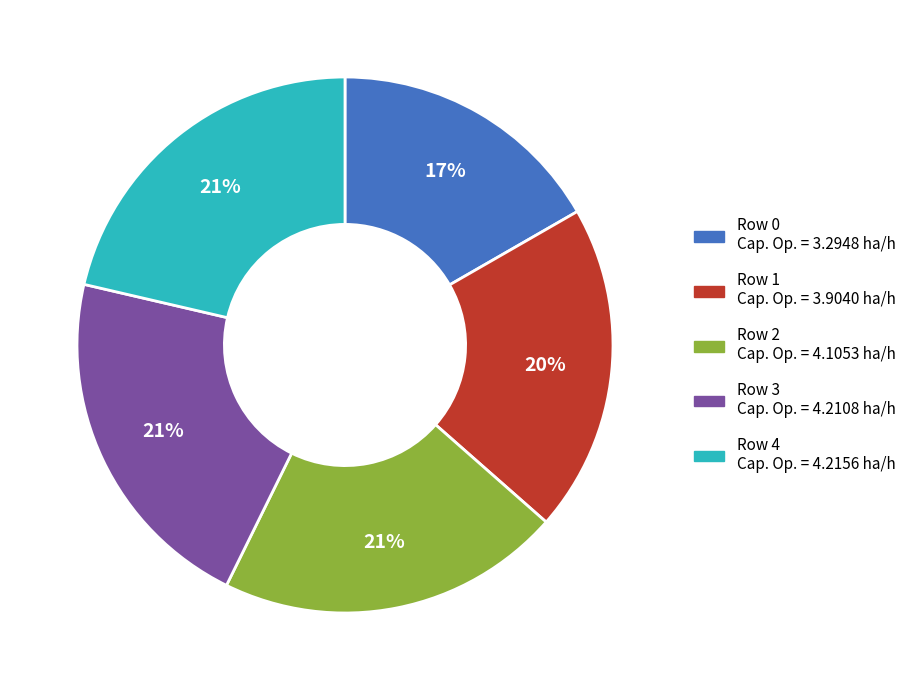

To the nearest percent, what is the average slice percentage?

20%